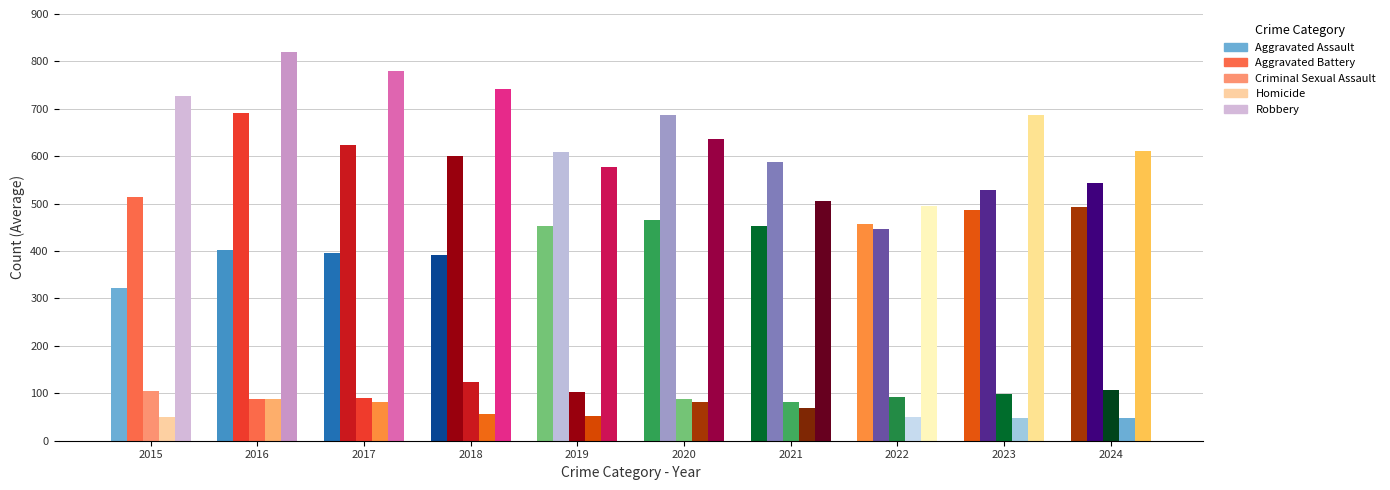

List the series in order of their peak value, lowest first.

Homicide, Criminal Sexual Assault, Aggravated Assault, Aggravated Battery, Robbery